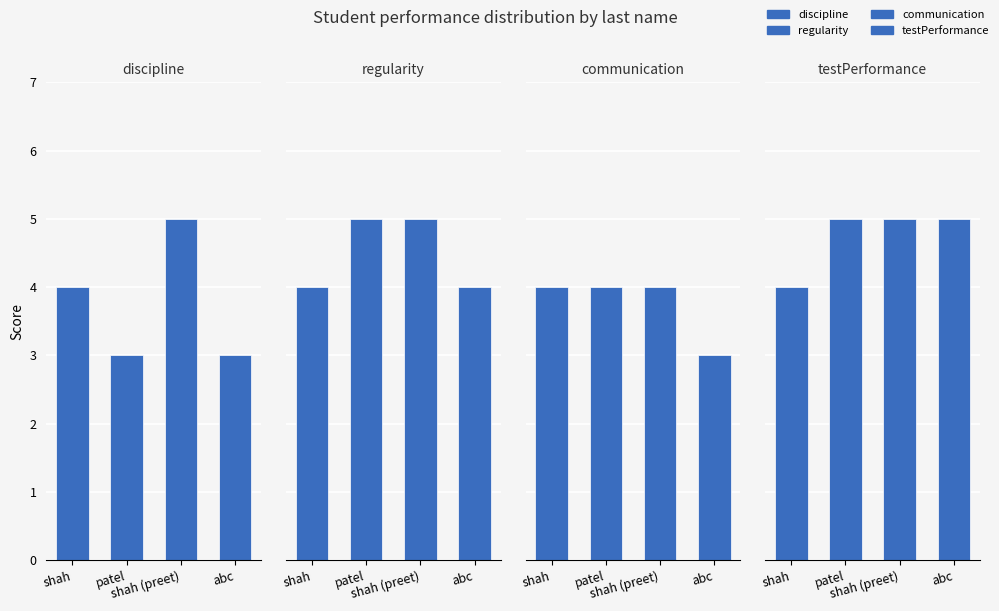

What is the greatest value displayed?

5